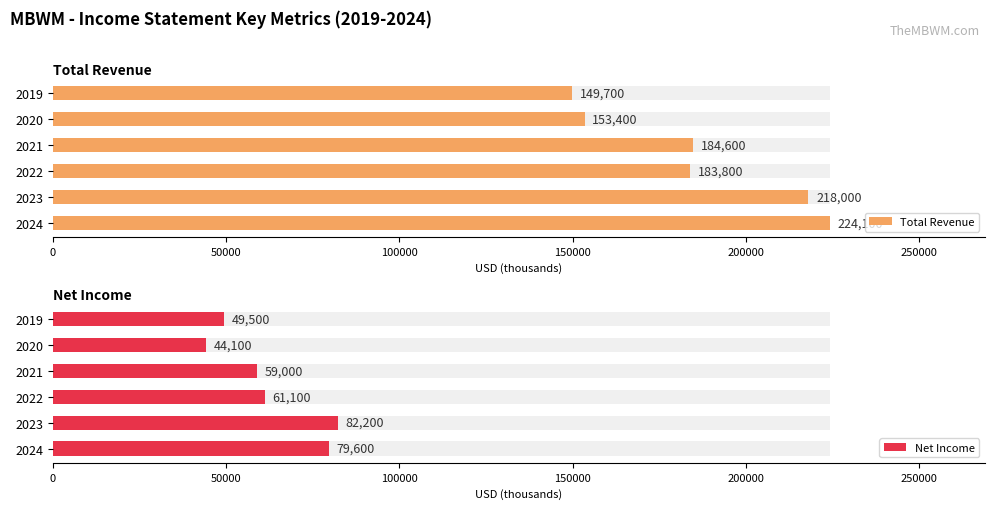

List the series in order of their peak value, highest first.

Total Revenue, Net Income